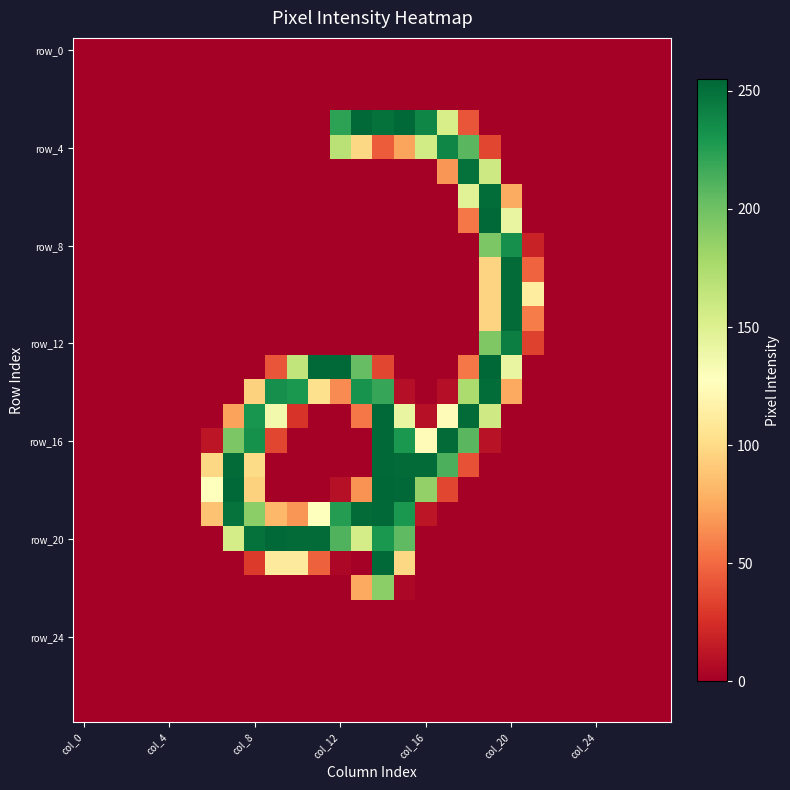

Count the number of data series in this chart.

28